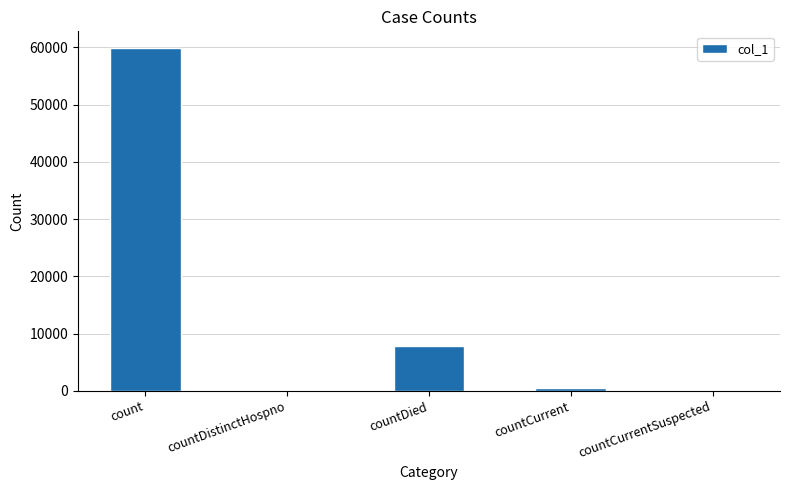

Which label corresponds to the largest value in the chart?

count